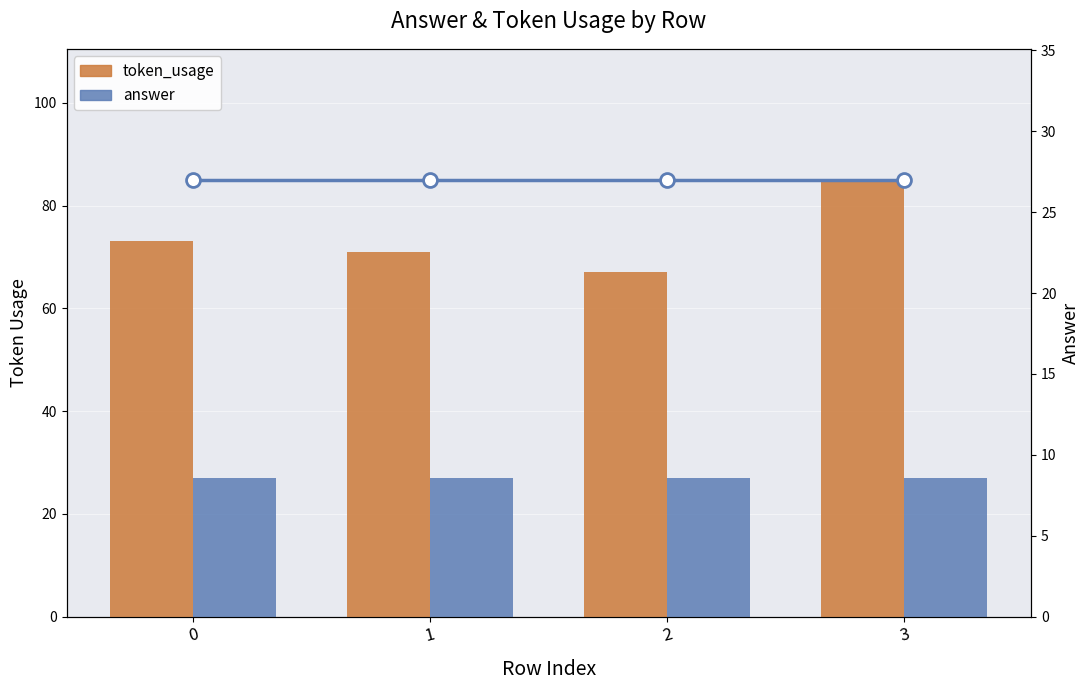

Which series has the largest total across all categories?

token_usage